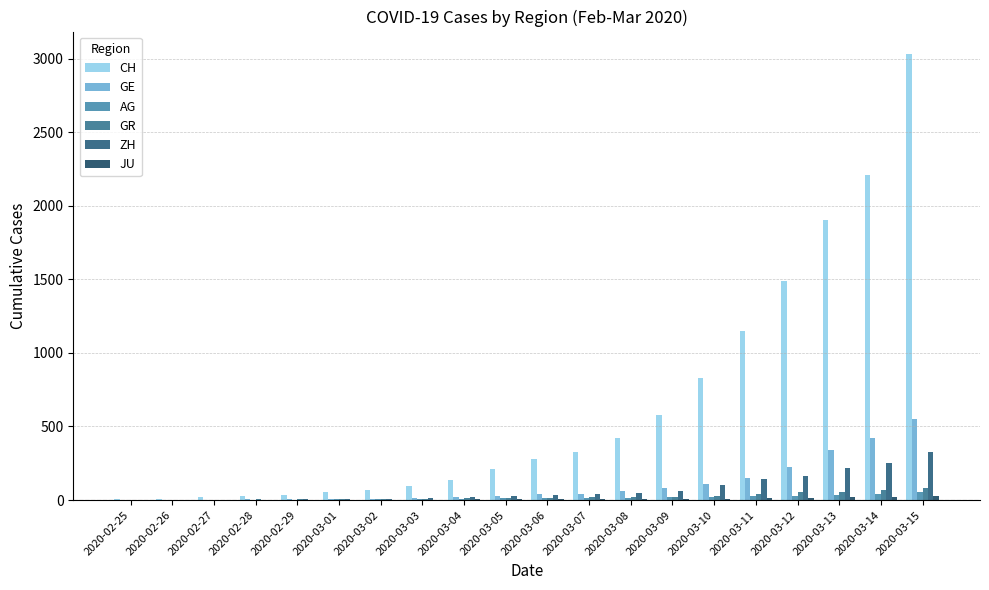

What is the label of the 19th bar from the left?

2020-03-14